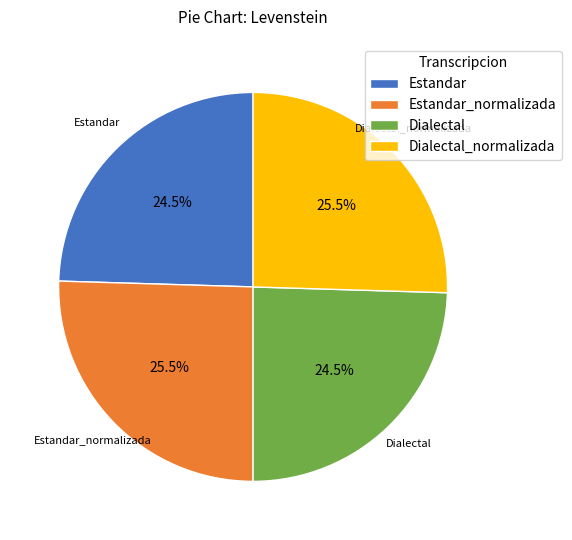

Which has a higher value, Dialectal_normalizada or Estandar?

Dialectal_normalizada